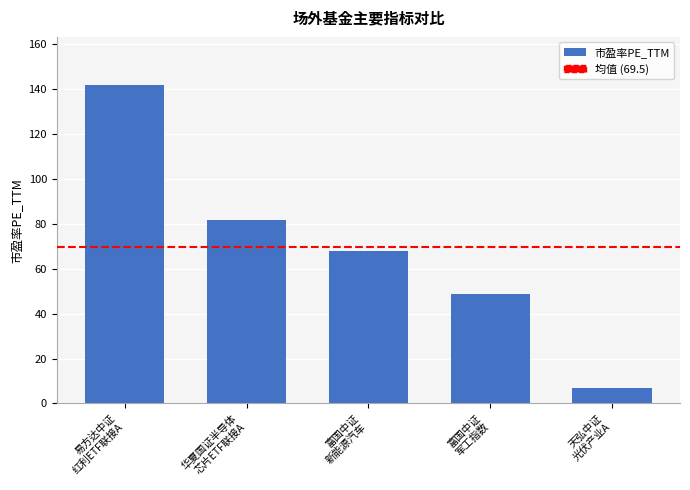

What is the value of the 4th bar from the left?

48.8